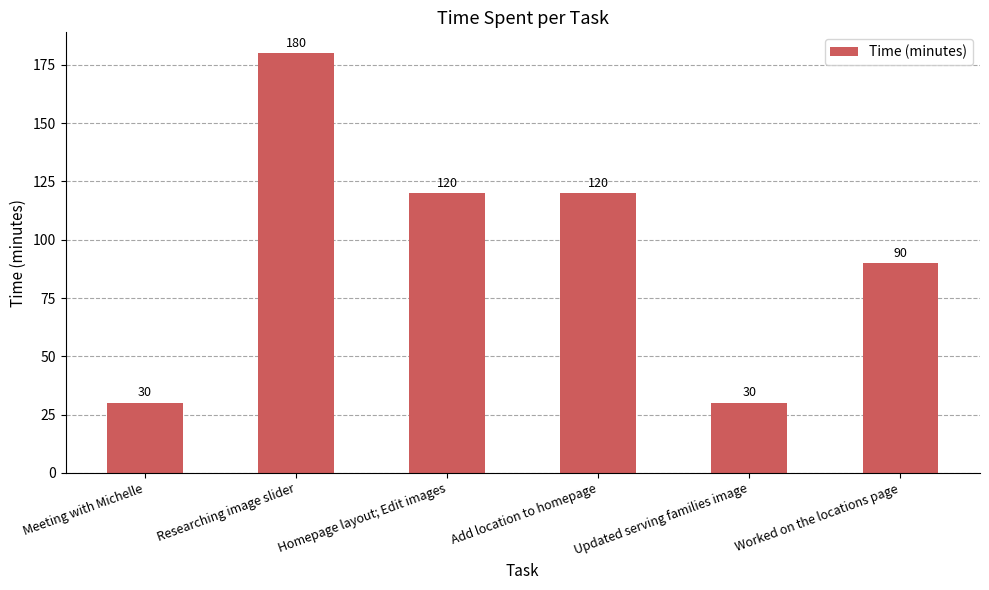

What is the change in value from Add location to homepage to Updated serving families image?

-90